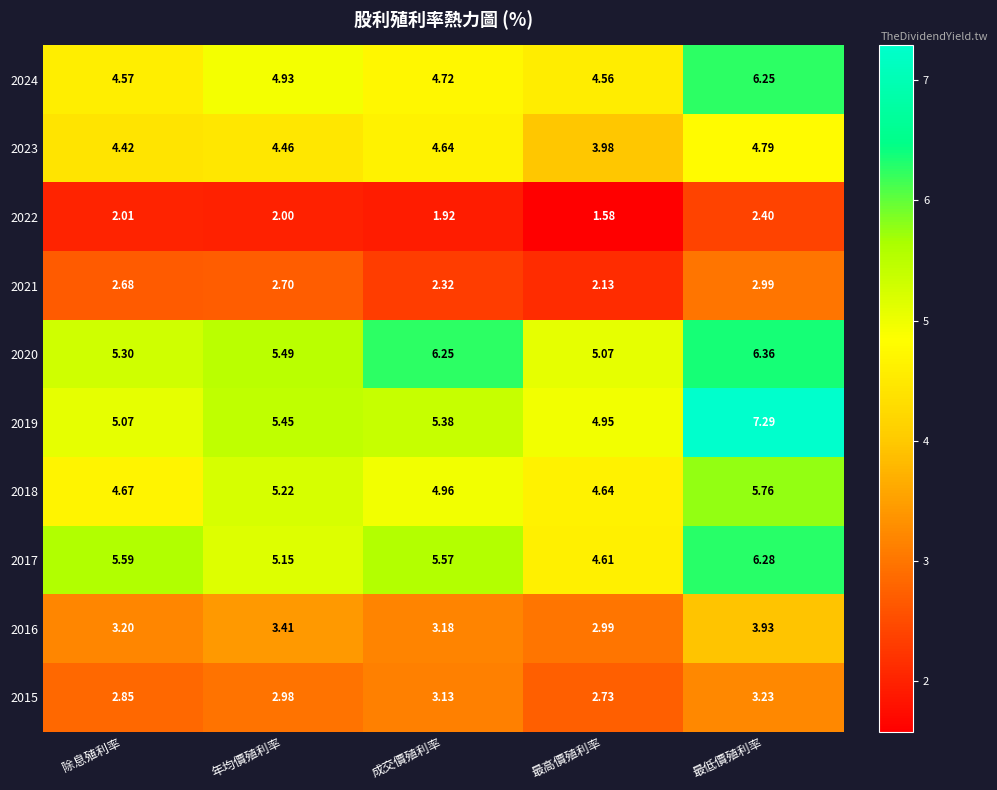

At which category is the sum across all series the highest?

最低價殖利率